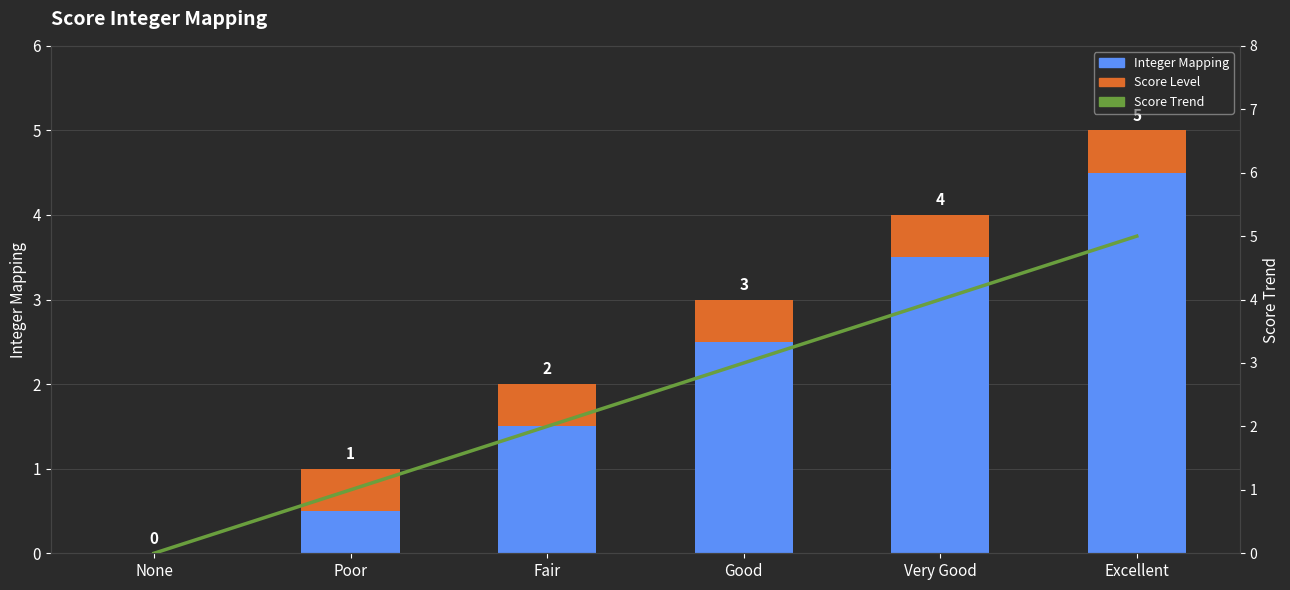

How many data points in Score Trend are less than 3?

3